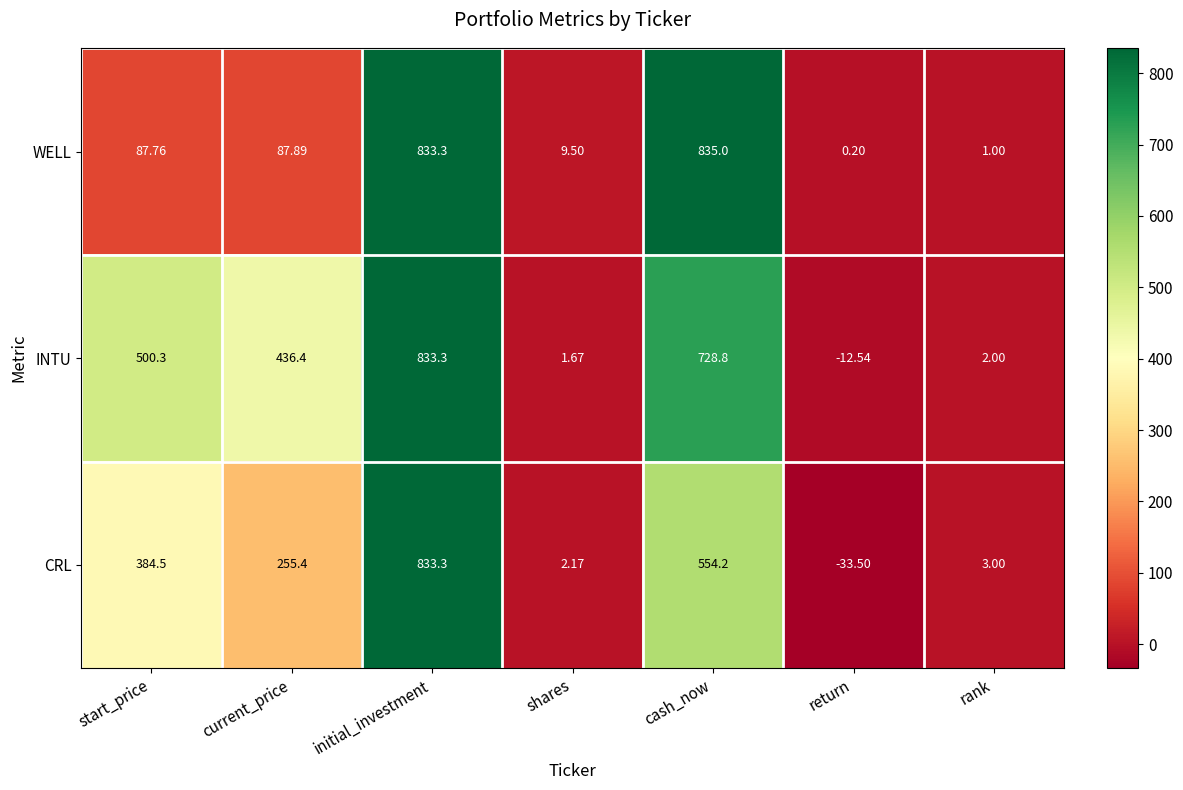

Where is INTU nearest to the value 410?

current_price